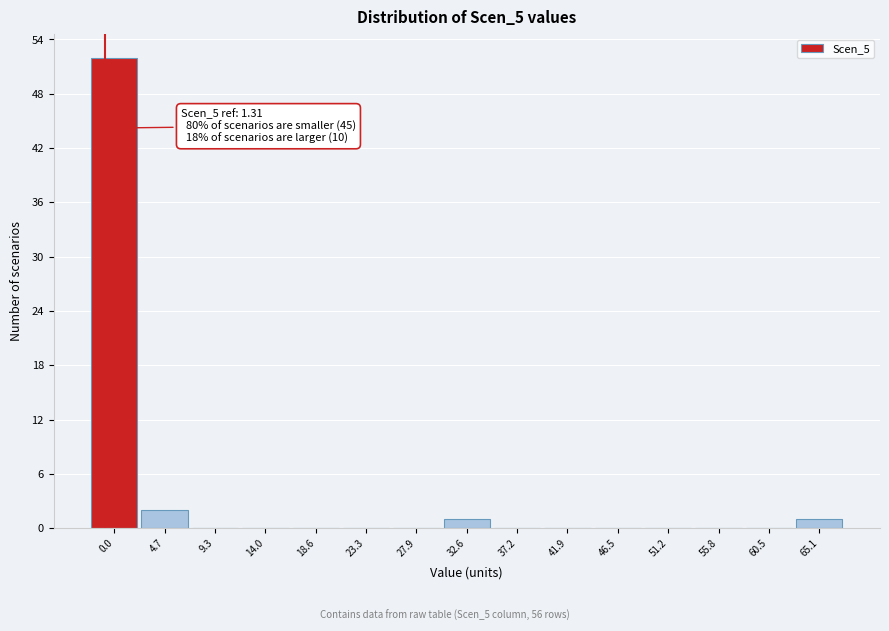

Reading left to right, list all the values displayed in this chart.

0.0=52	4.7=2	9.3=0	14.0=0	18.6=0	23.3=0	27.9=0	32.6=1	37.2=0	41.9=0	46.5=0	51.2=0	55.8=0	60.5=0	65.1=1